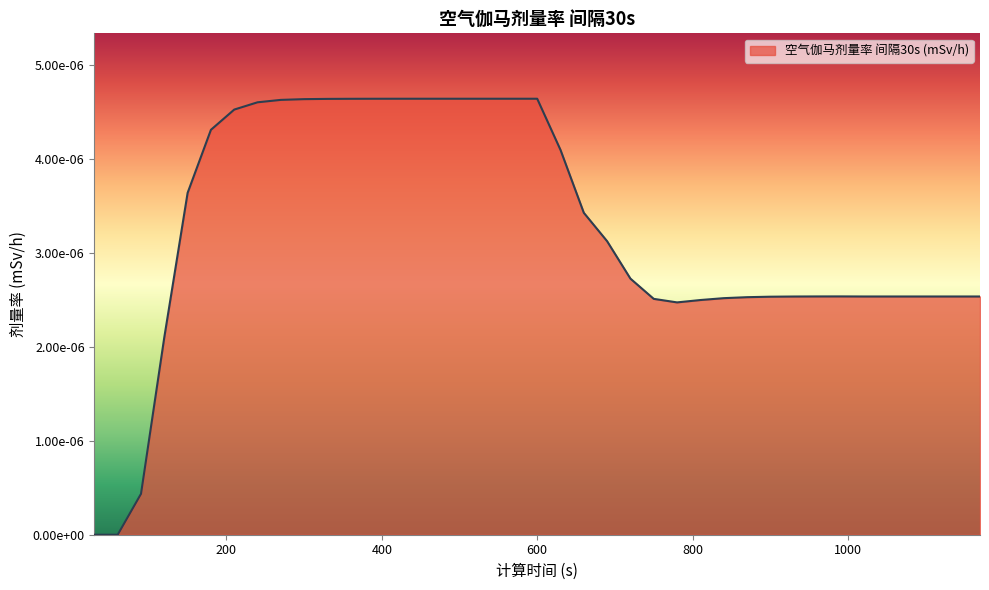

How many interior local valleys (lower than both neighbors) does the data have?

1